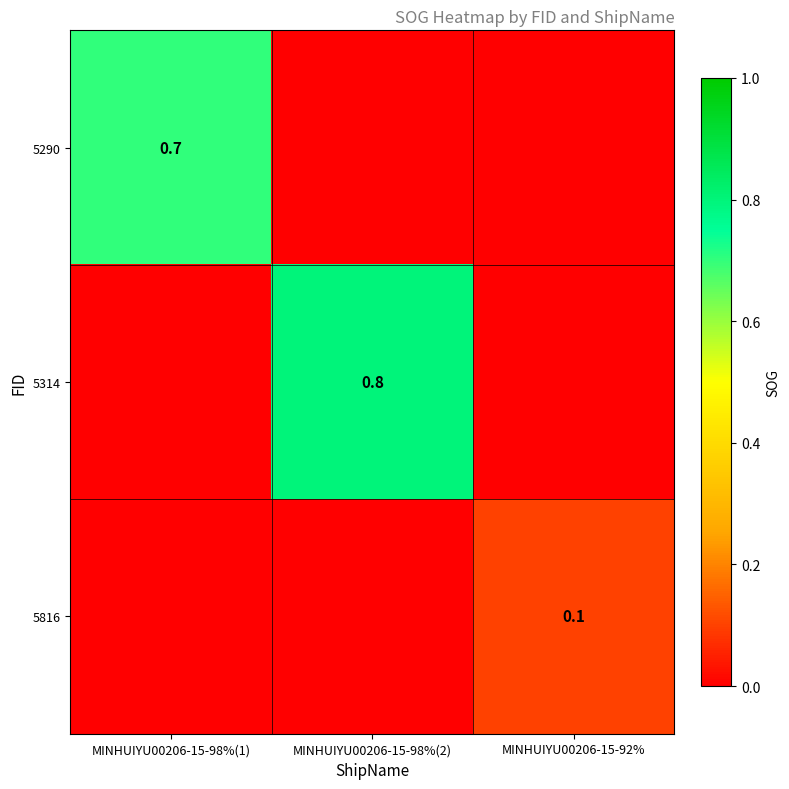

The value of 5290 at MINHUIYU00206-15-98%(1) is 0.3. True or false?

False